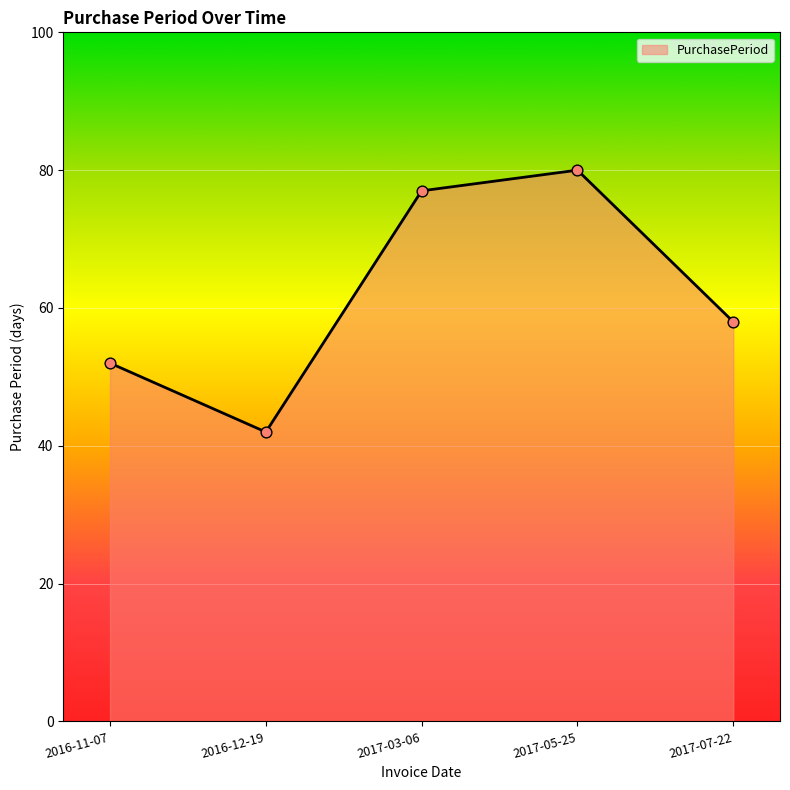

What is the change in value from 2017-03-06 to 2017-05-25?

+3